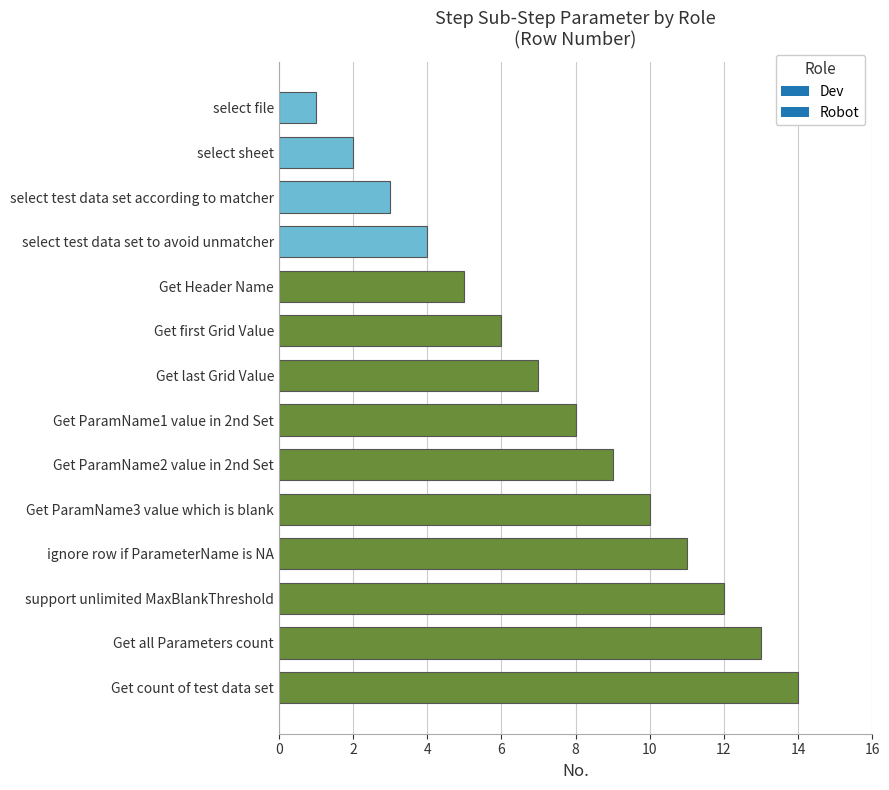

What is the average value?

8